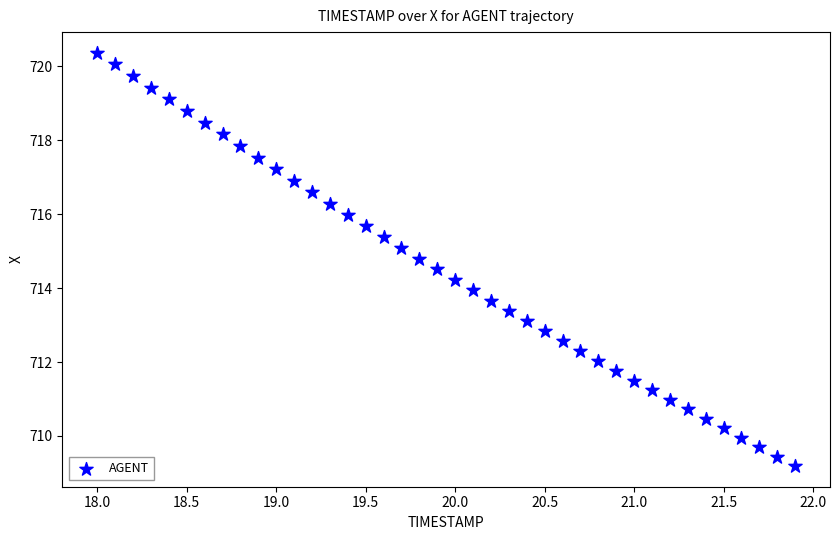

What is the range of Y values (max minus min)?

11.2